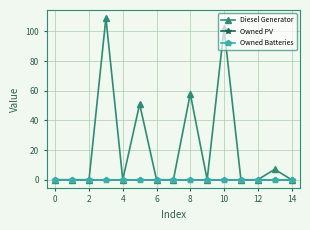

Which series has the largest total across all categories?

Diesel Generator